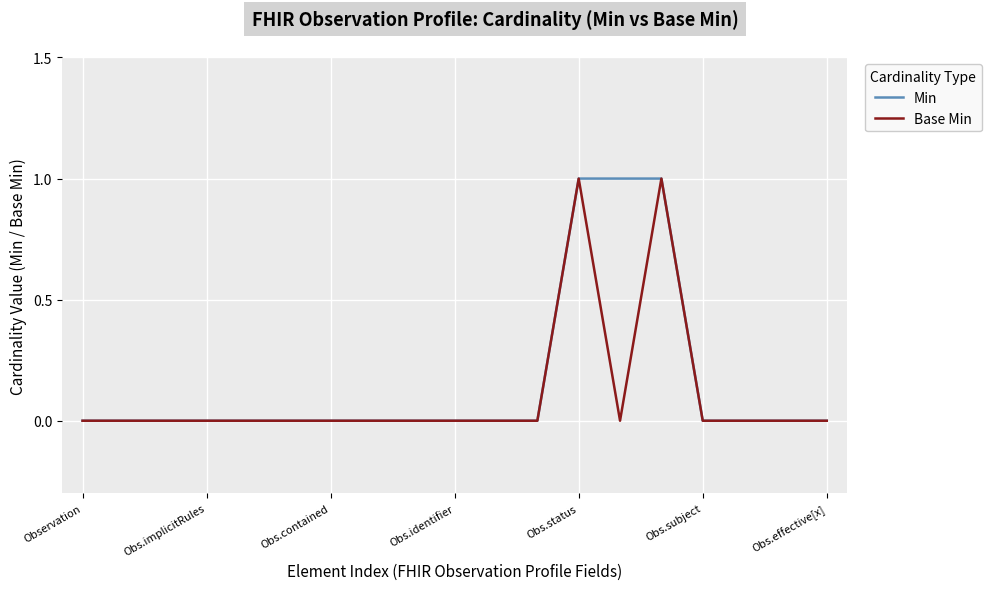

How many lines are shown in the chart?

2